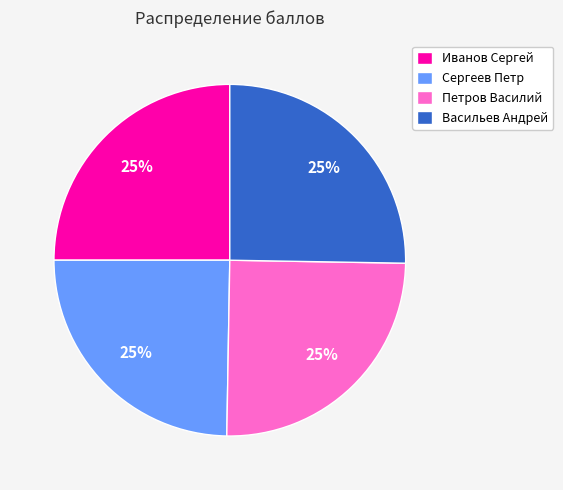

To the nearest percent, what is the average slice percentage?

25%